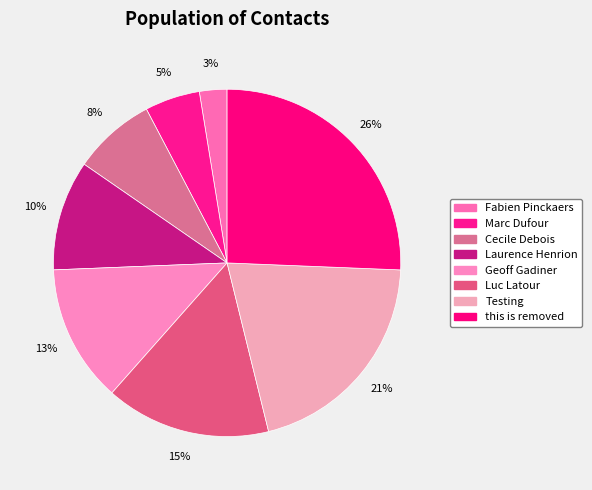

Count the number of slices in the pie.

8